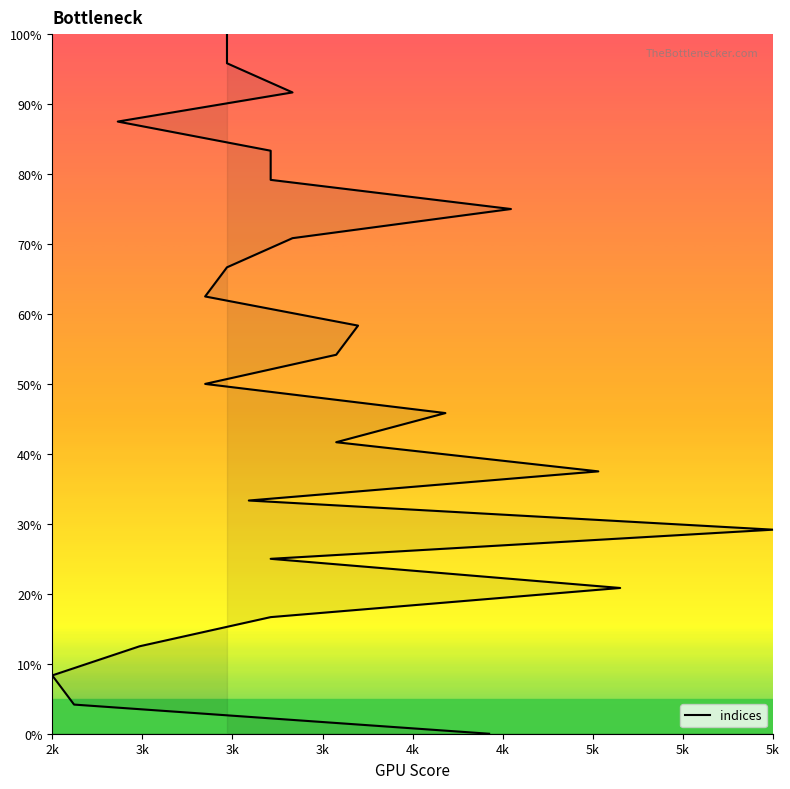

What is the greatest value displayed?

100.0